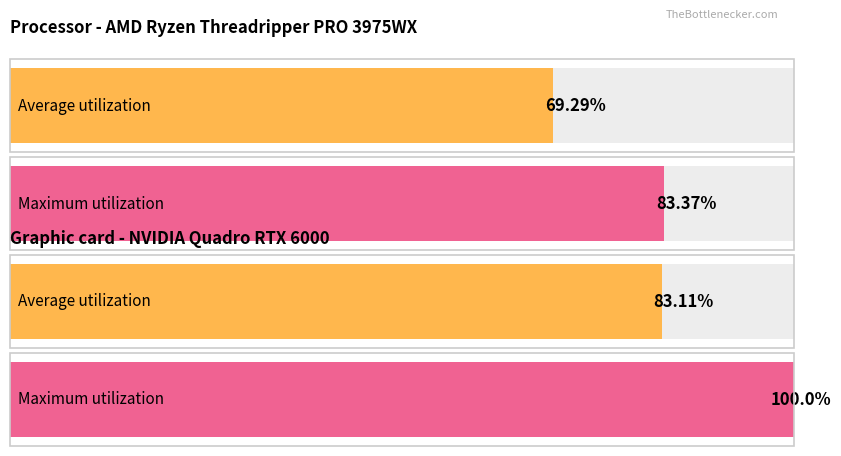

Does the chart contain stacked bars?

No